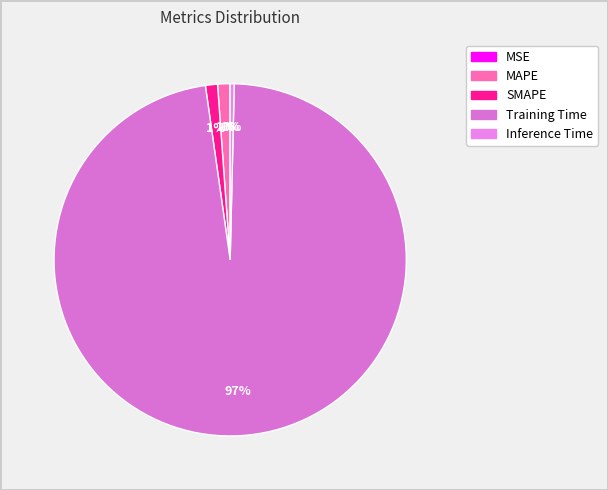

Between MAPE and Inference Time, which is larger?

MAPE